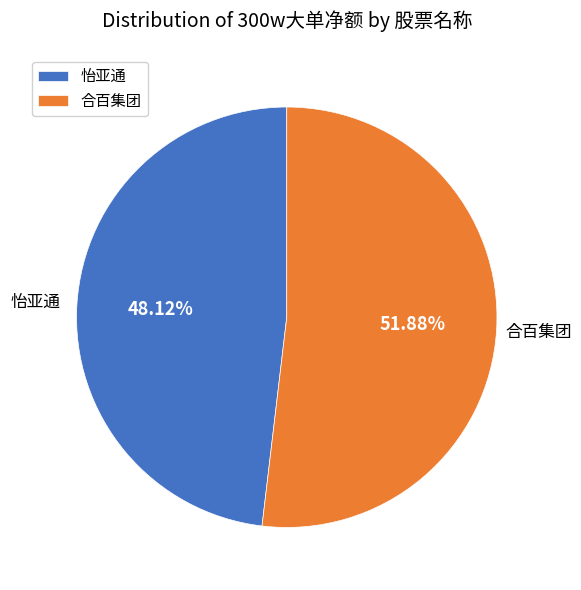

Rank the categories by value from highest to lowest.

合百集团, 怡亚通